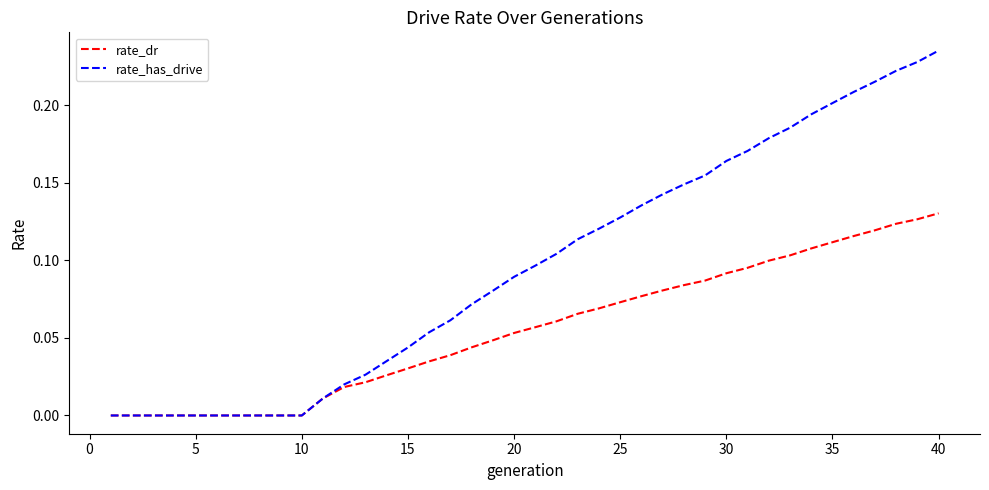

Which series has the largest total across all categories?

rate_has_drive